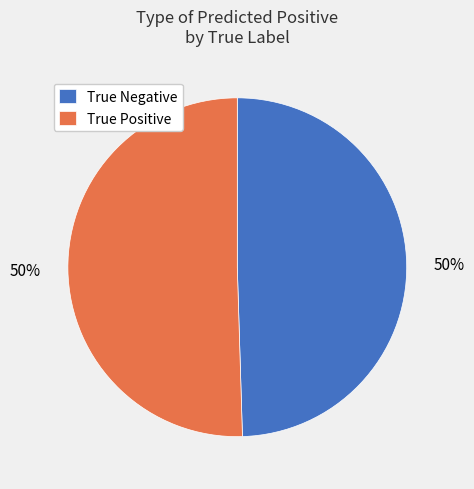

To the nearest percent, what is the combined percentage of True Positive and True Negative?

100%